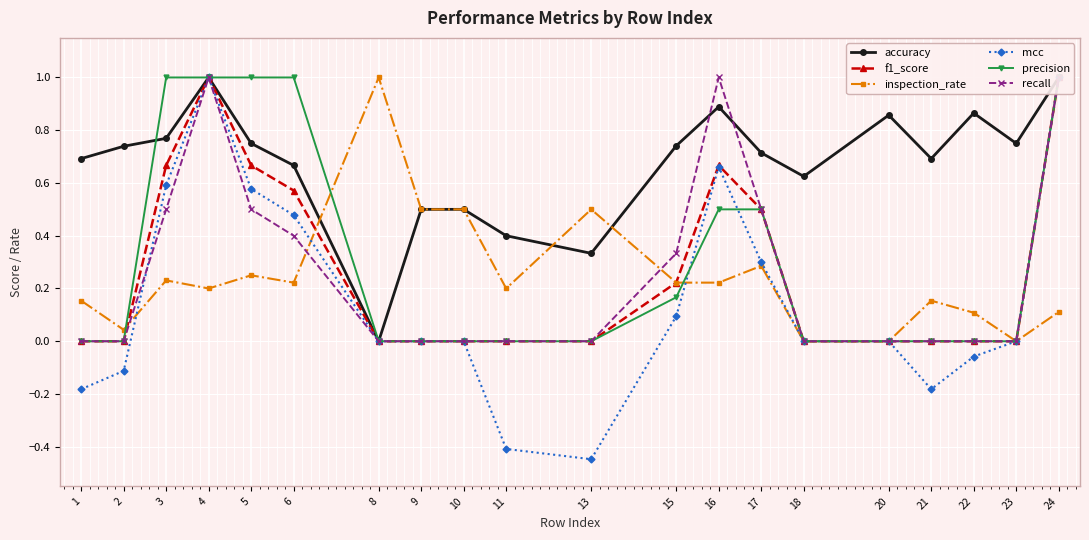

True or false: recall and f1_score cross at least once.

False